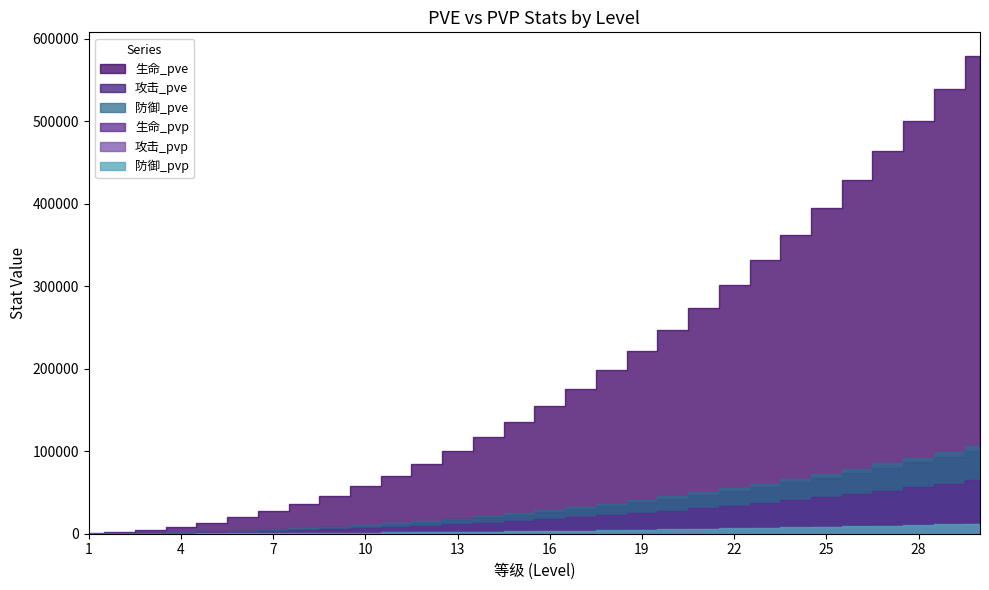

True or false: 防御_pve and 防御_pvp intersect in this chart.

False